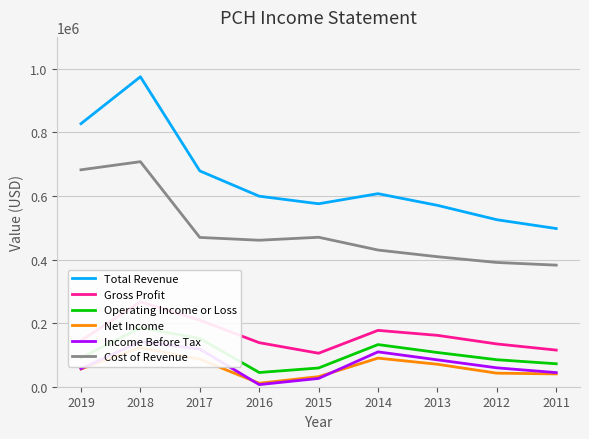

How many data points does each series have?

9